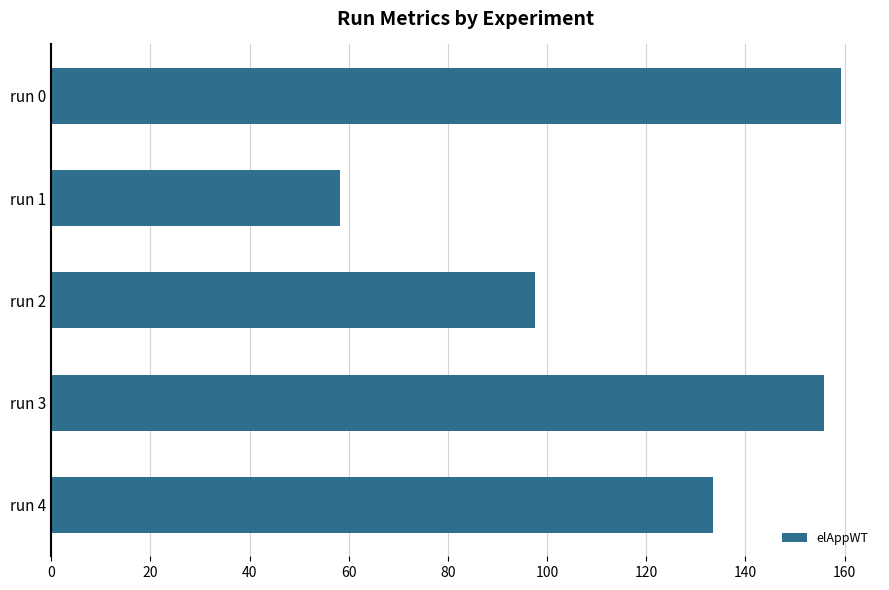

What is the ratio of the value at run 2 to the value at run 3?

0.6